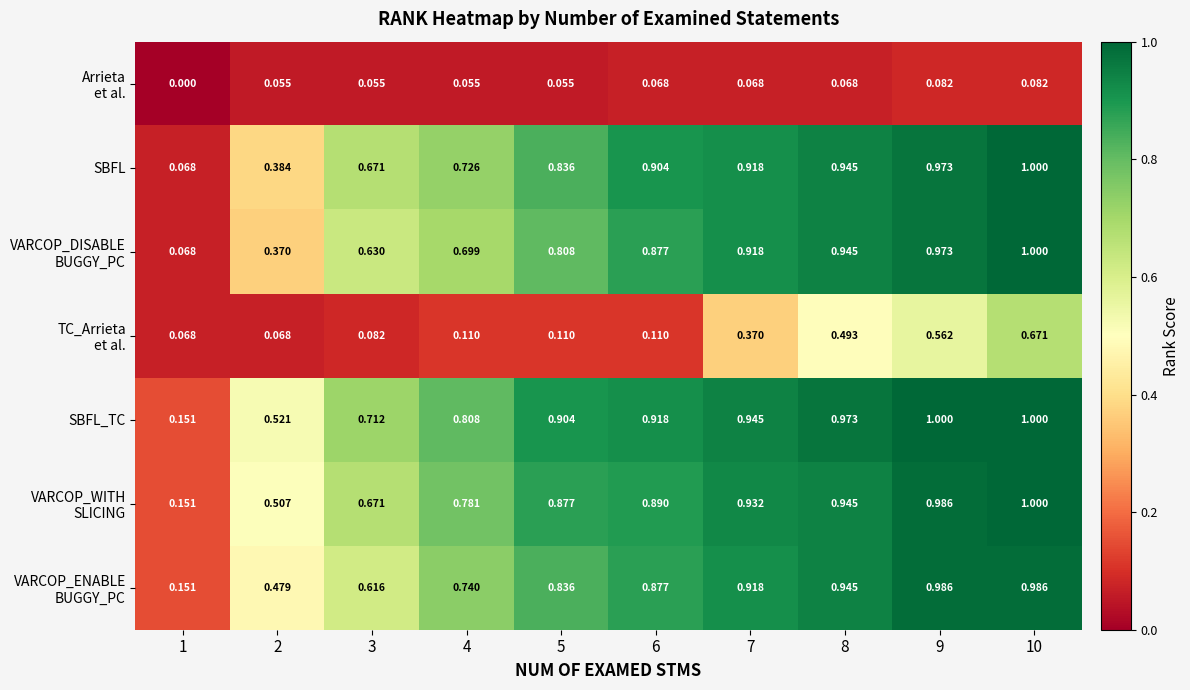

Which series has the largest total across all categories?

SBFL_TC